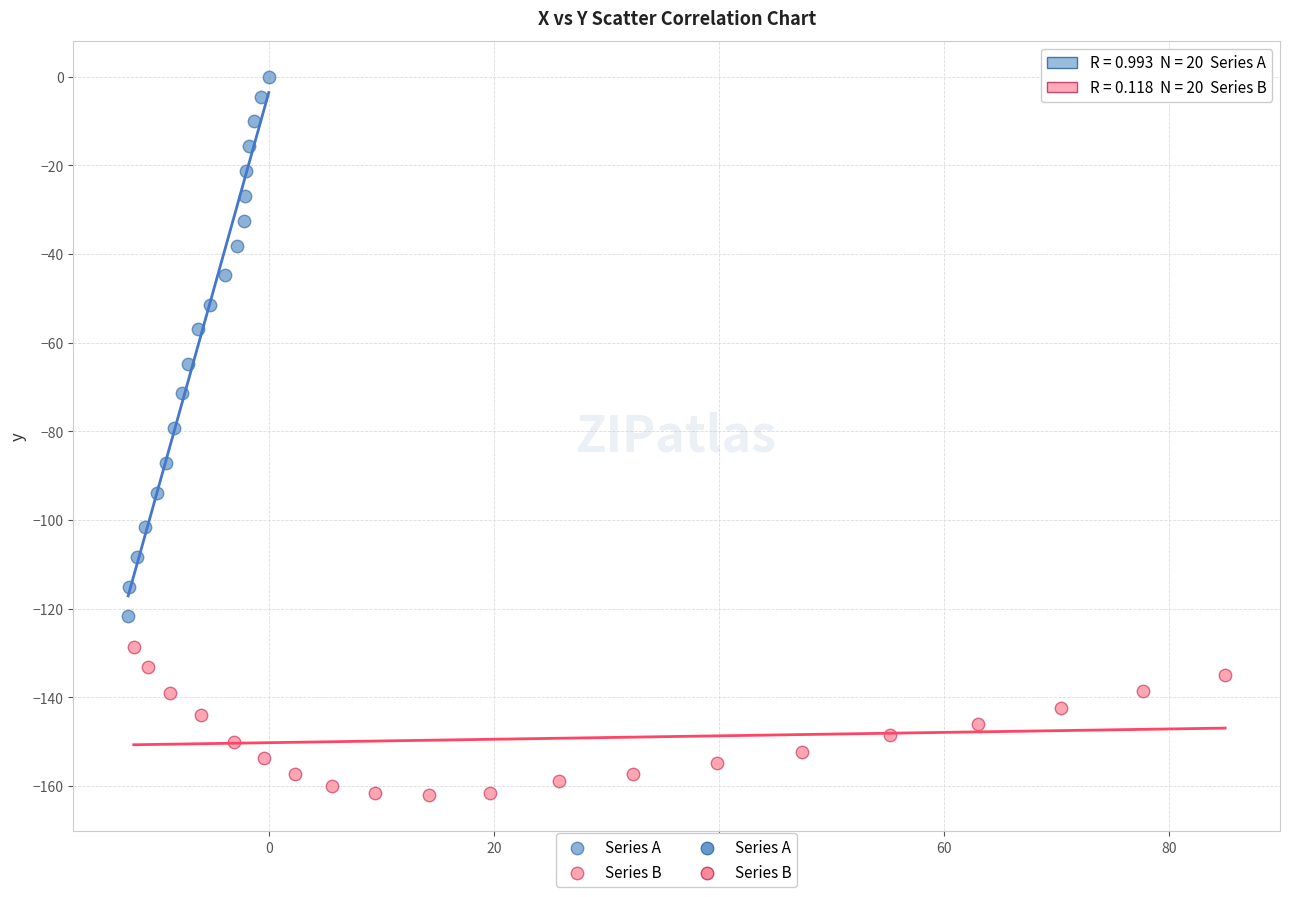

Which series has the widest spread of Y values?

Series A